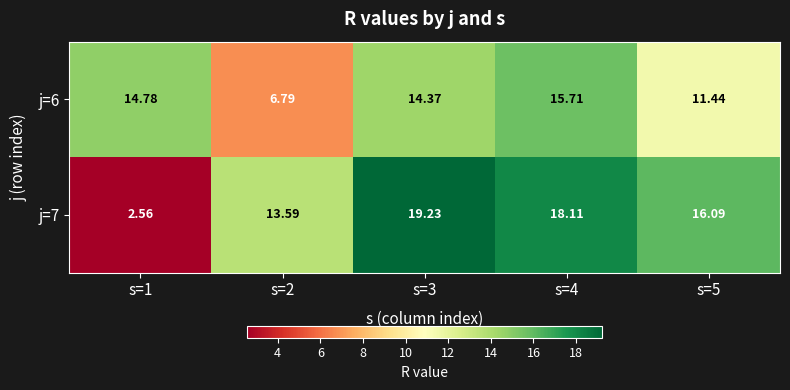

Which has a higher value, s=2 or s=1?

s=1